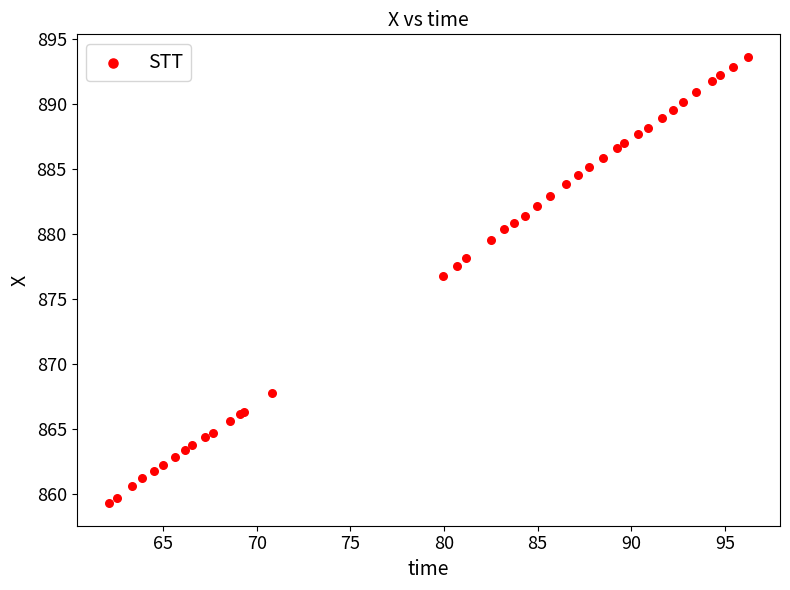

What Y value in the scatter plot is closest to 876?

876.8